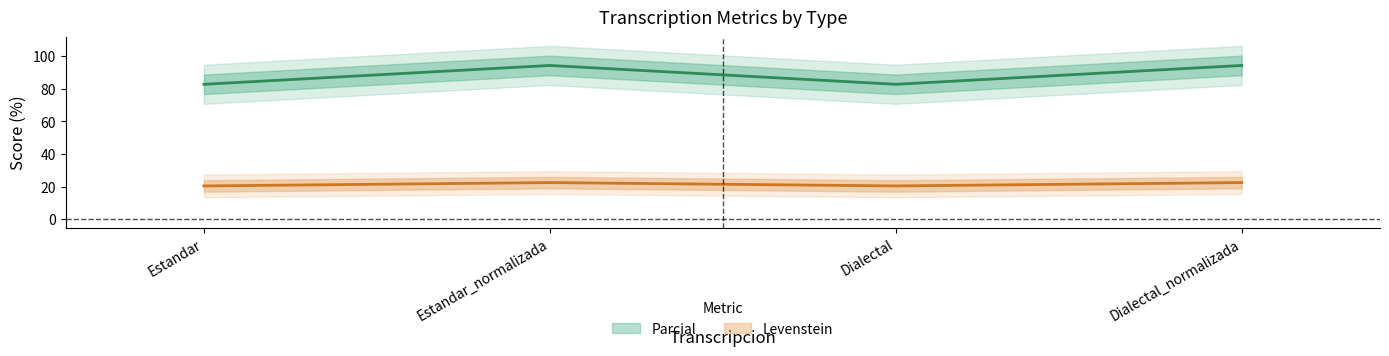

At how many categories does at least one series exceed 30?

4